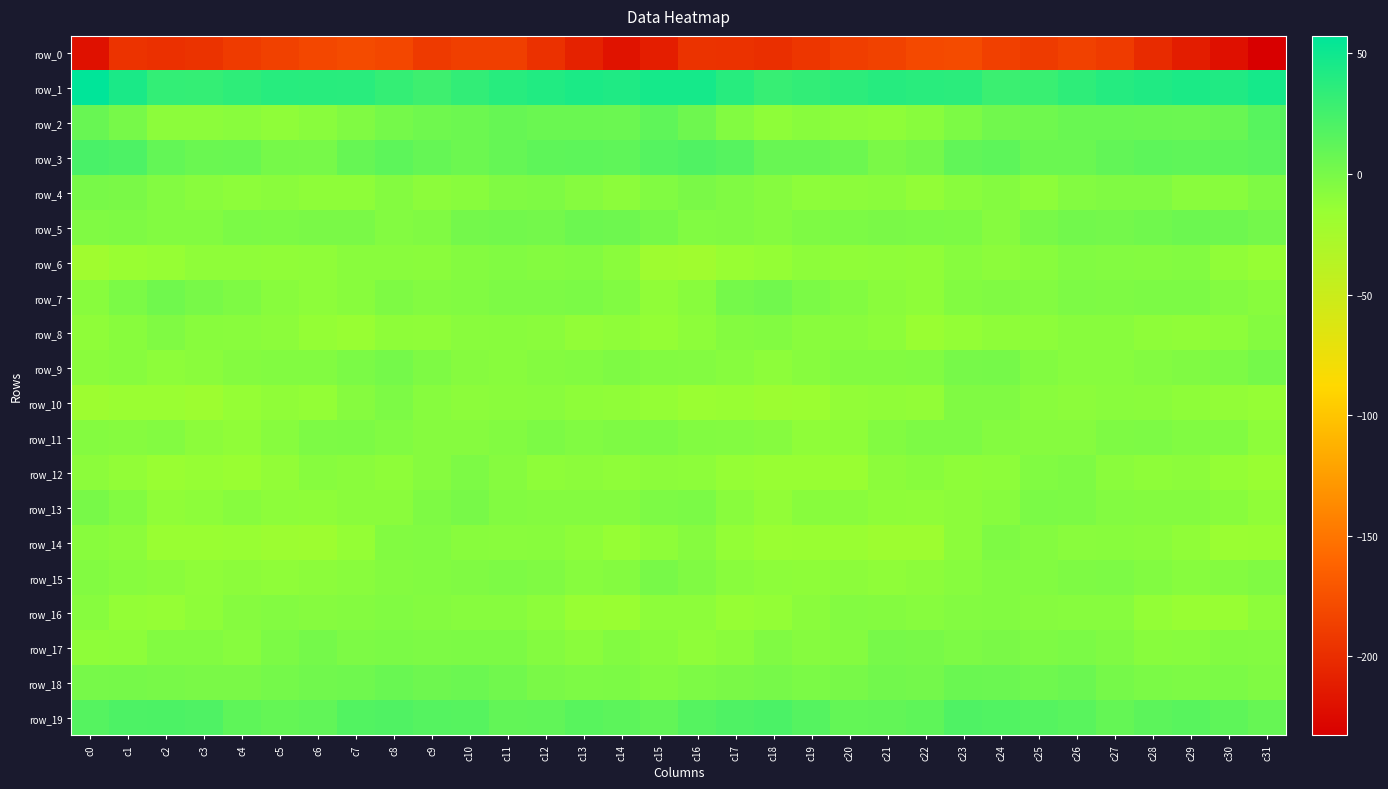

Which has a higher value, c0 or c18?

c18